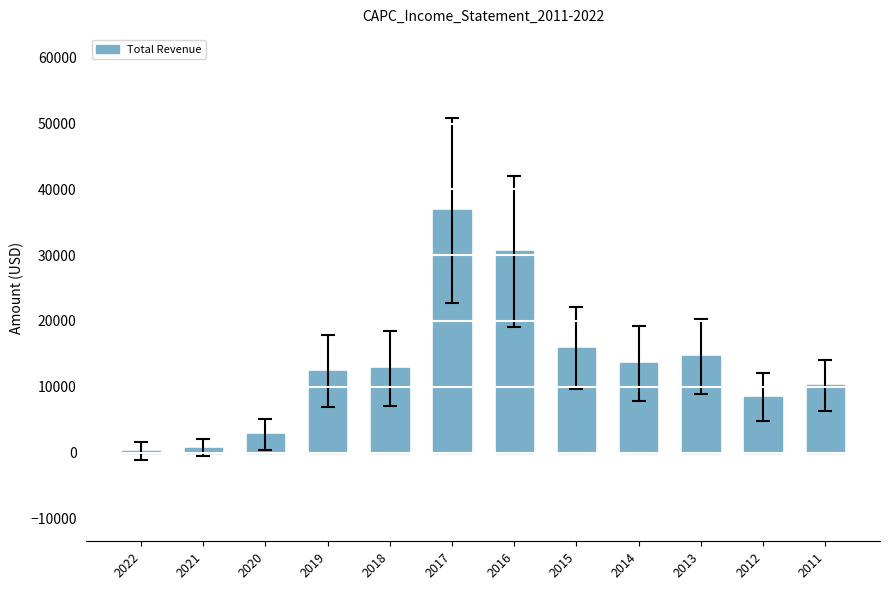

The chart shows a value of 7404 at 2015. True or false?

False